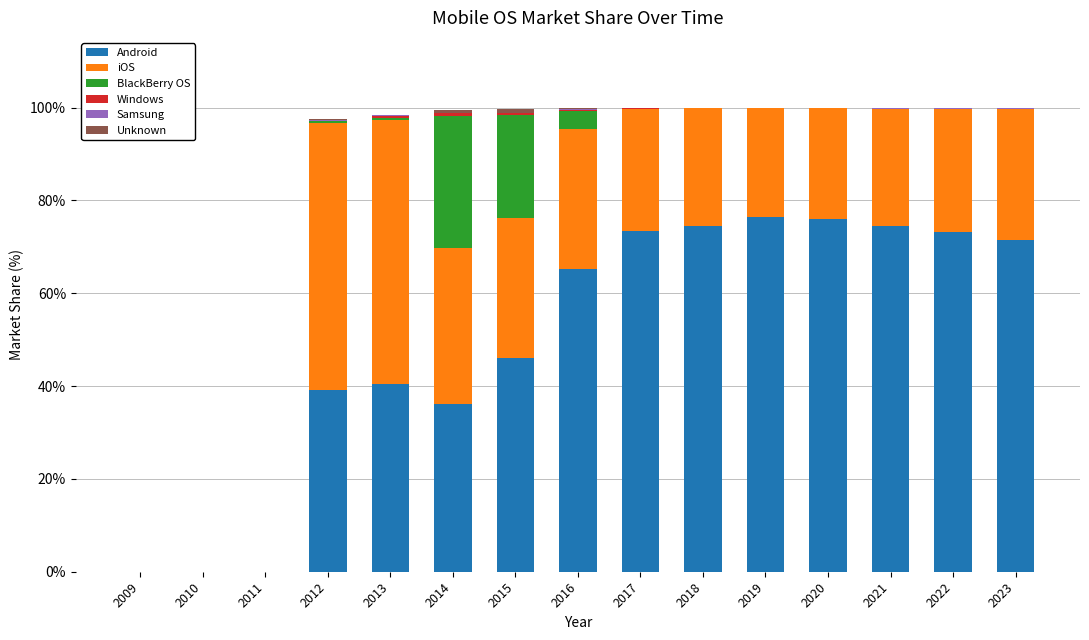

What is the highest value of the Android series?

76.4